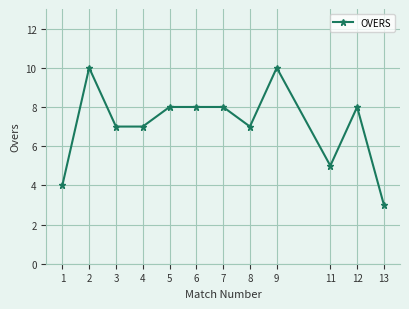

Where does the data first go above 8?

2